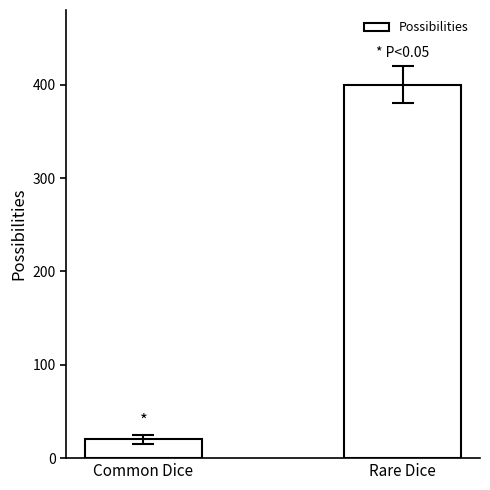

Reading left to right, list all the values displayed in this chart.

20	400